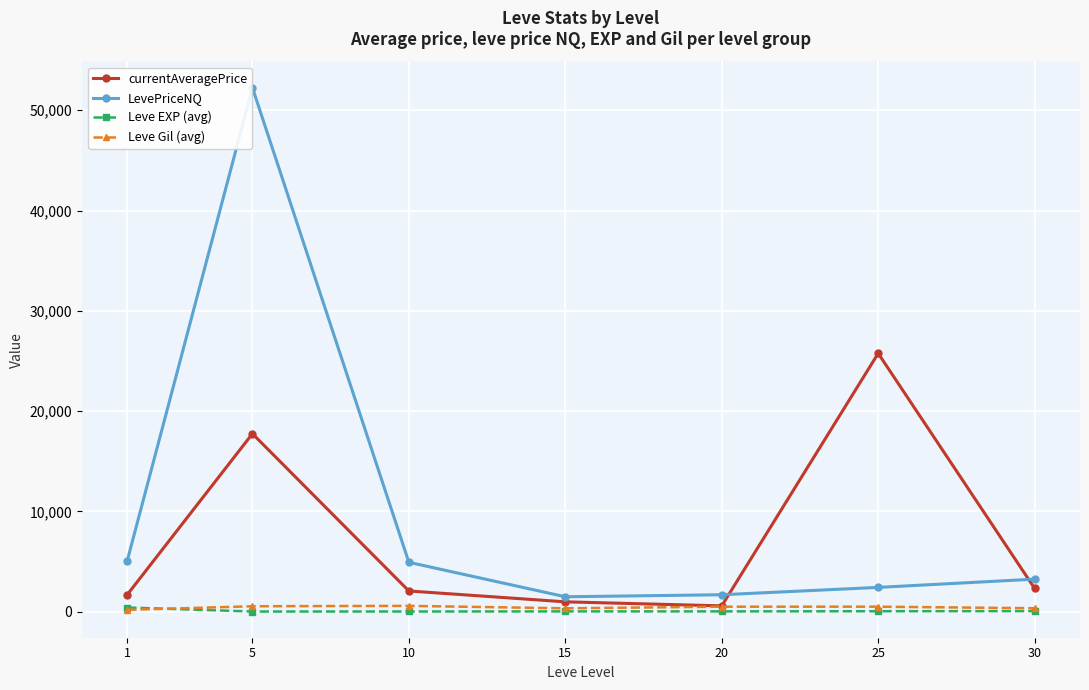

Which series changed the most between 10 and 20?

LevePriceNQ